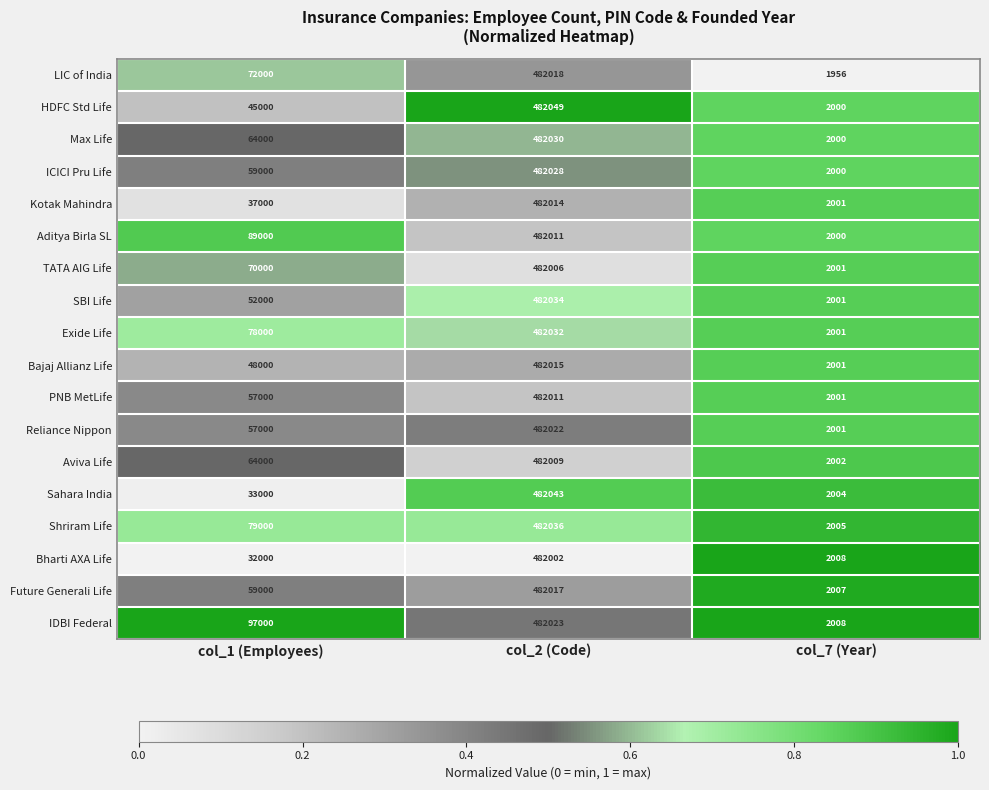

What is the spread (max minus min) of values at col_7 (Year)?

52